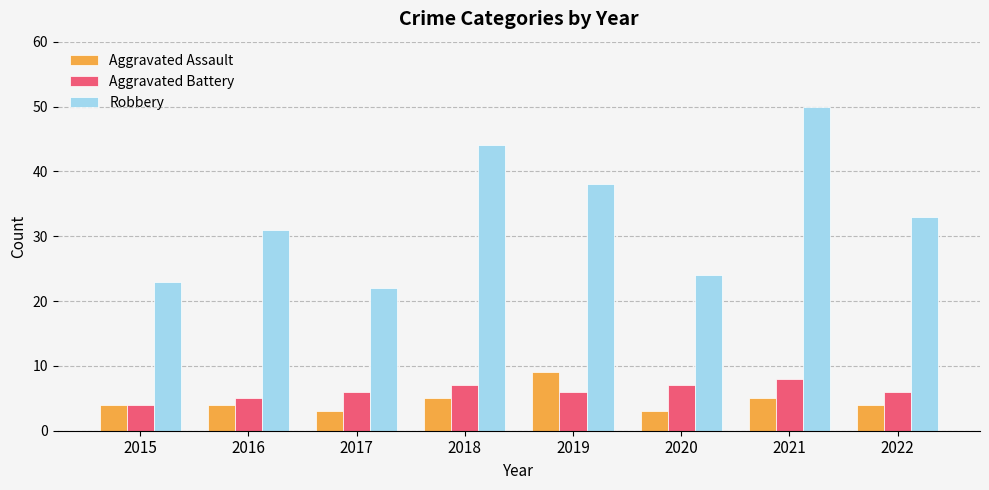

What is the maximum value for Robbery?

50